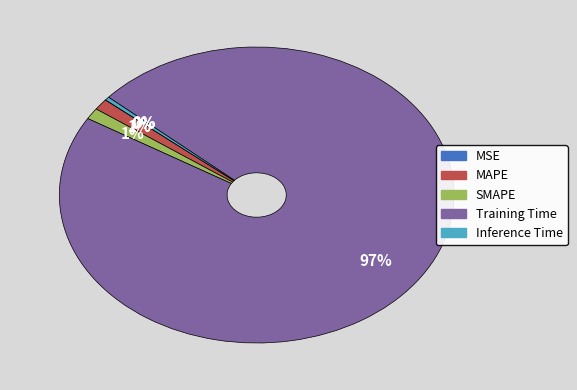

Do Training Time and SMAPE together represent more than half of the pie?

Yes